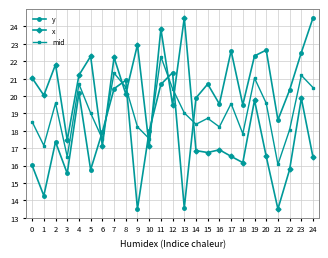

At 22, list the series in order from smallest to largest.

x, mid, y